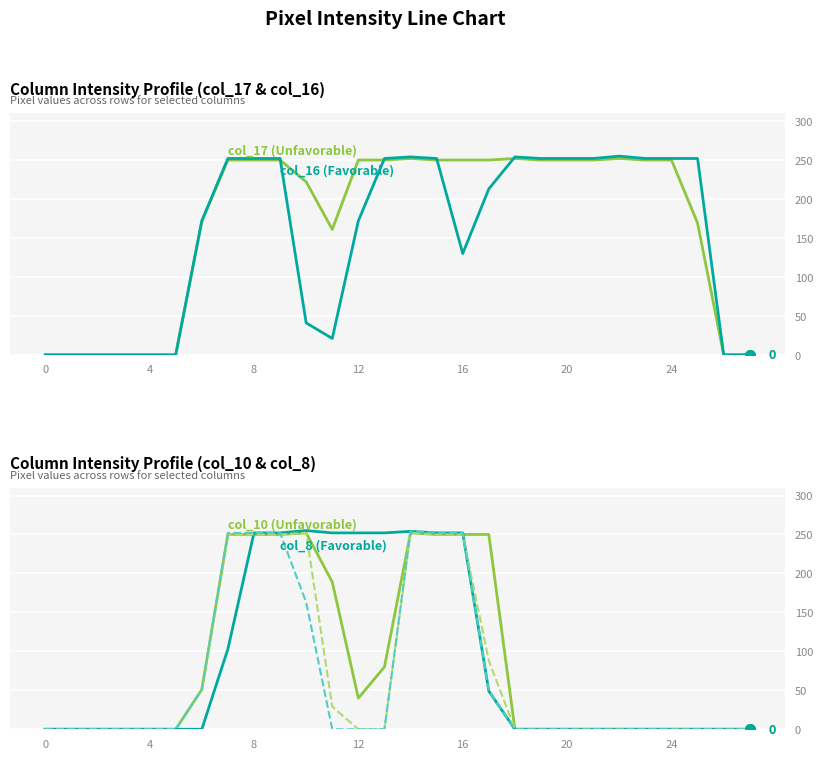

What are all the series names shown in the legend?

col_17, col_16, col_10, col_8, col_11, col_12